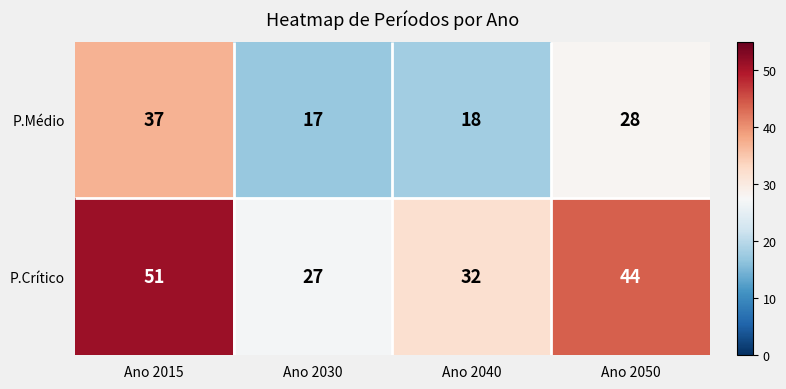

True or false: P.Médio has a value of 18 at Ano 2040.

True